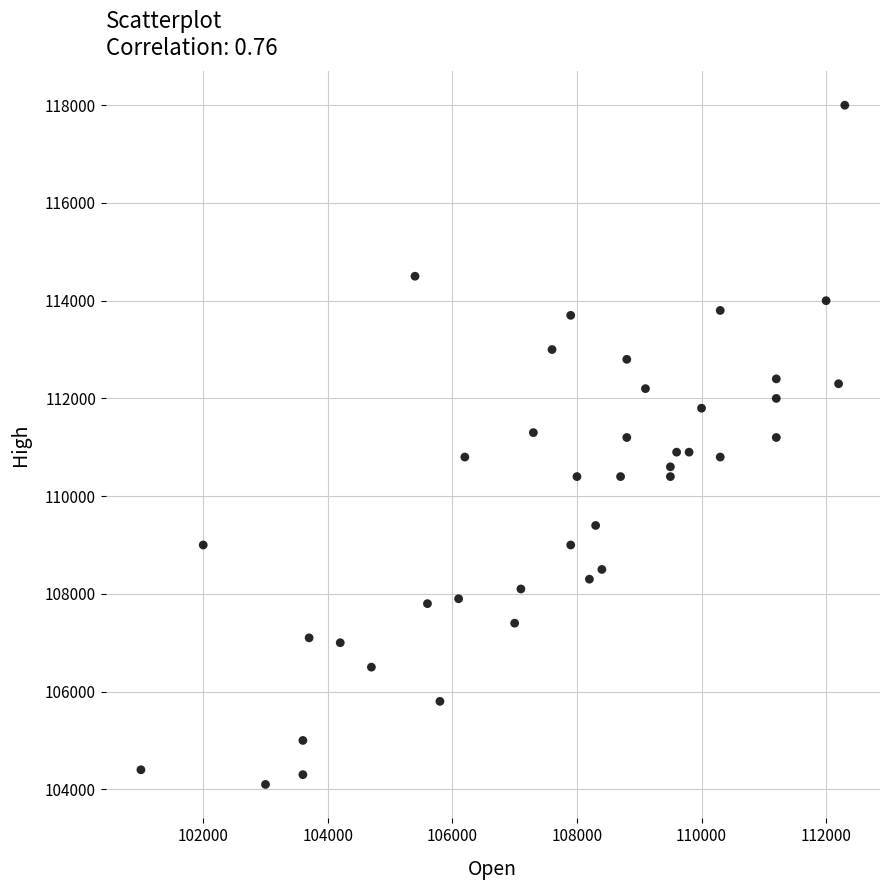

What is the range of X values (max minus min)?

11300